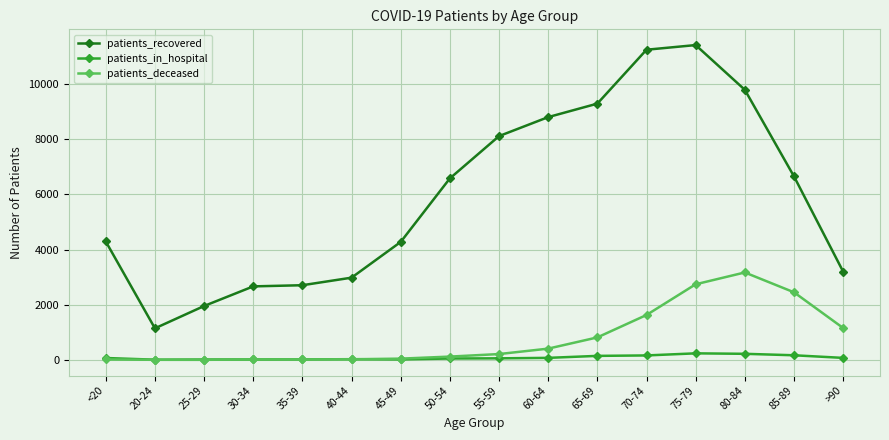

Rank the series by their maximum value, from lowest to highest.

patients_in_hospital, patients_deceased, patients_recovered